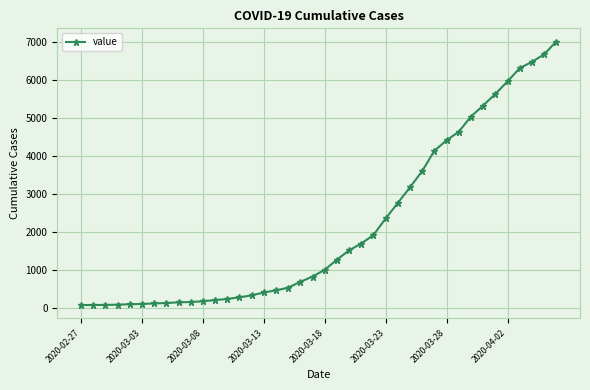

What is the difference between the maximum and second lowest values?

6935